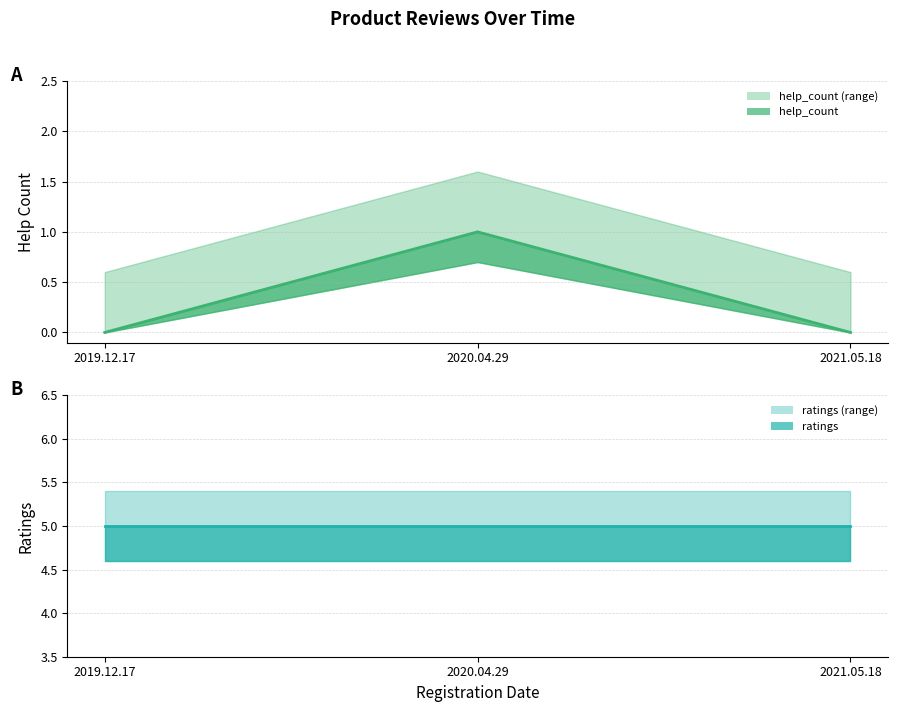

How many data points does each series have?

3